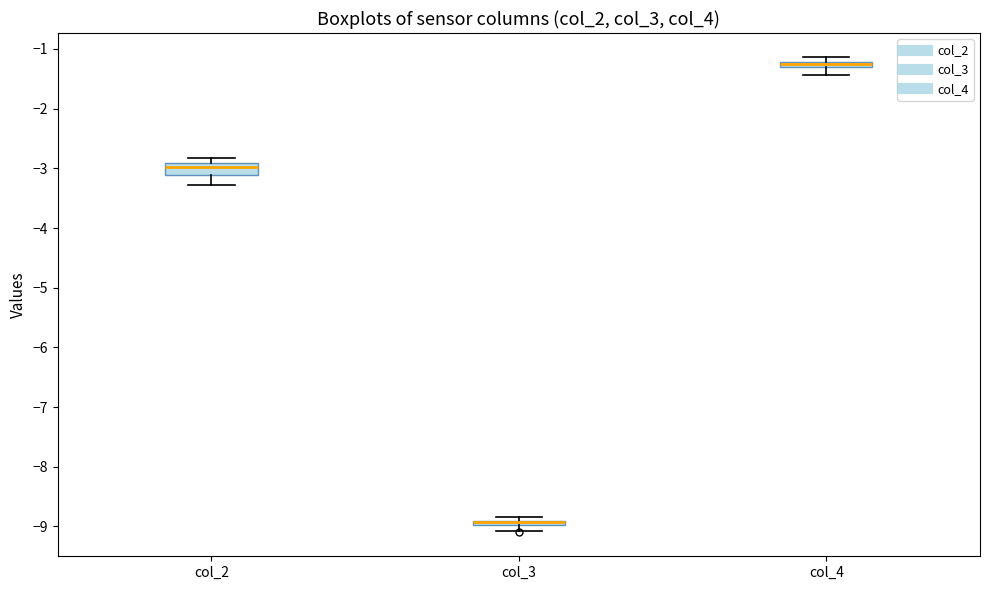

Comparing the boxes themselves (not the whiskers), which one is the tallest?

col_2